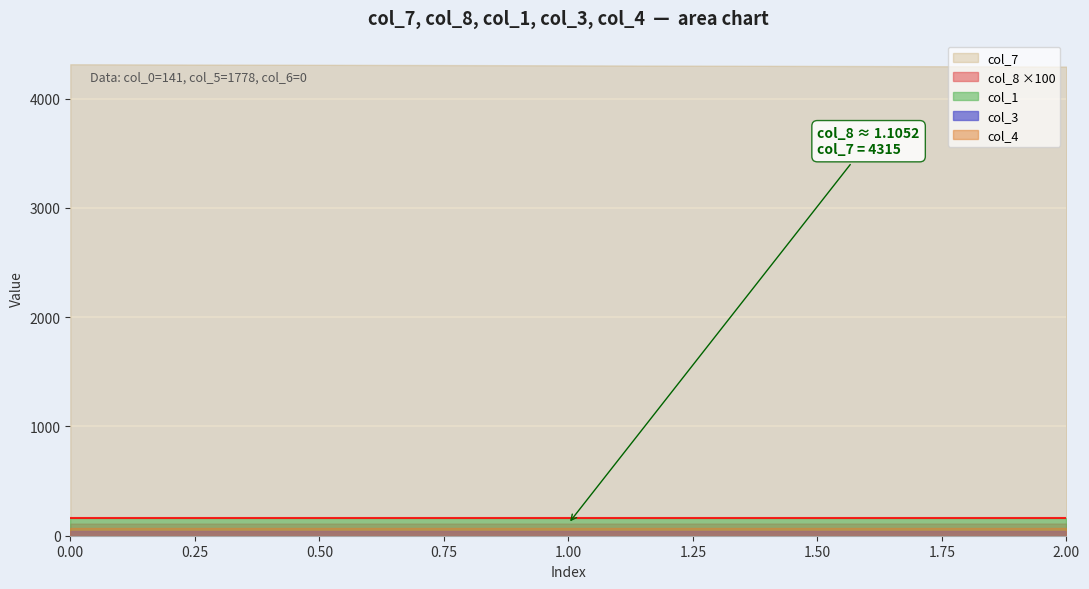

Which series has the largest total across all categories?

col_7